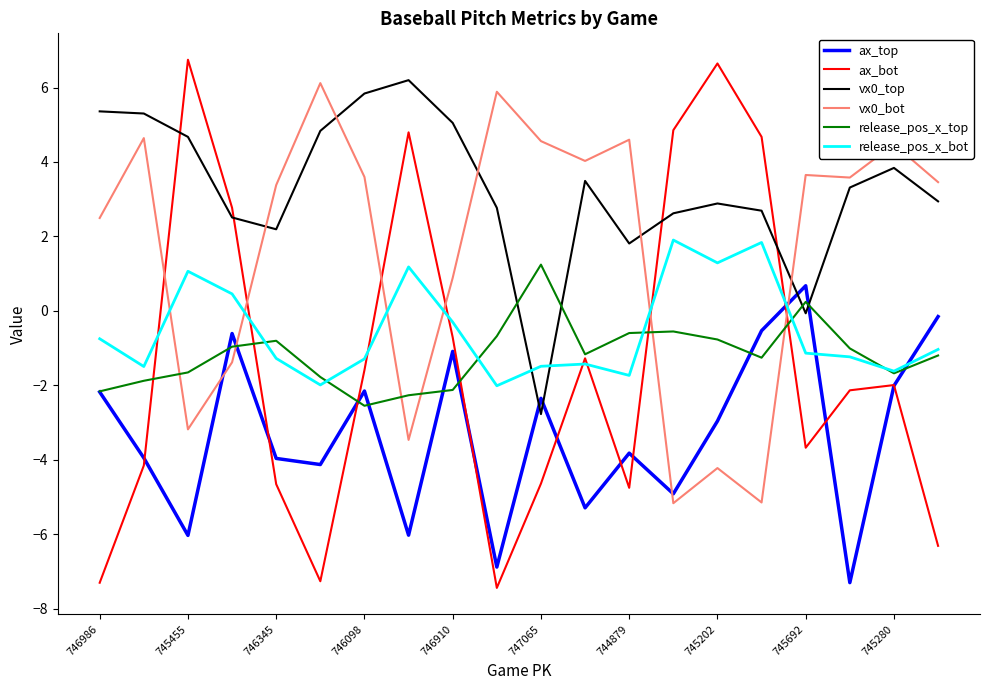

How many lines are shown in the chart?

6